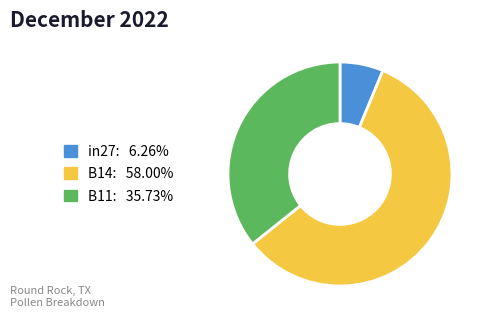

Between B14 and in27, which is larger?

B14